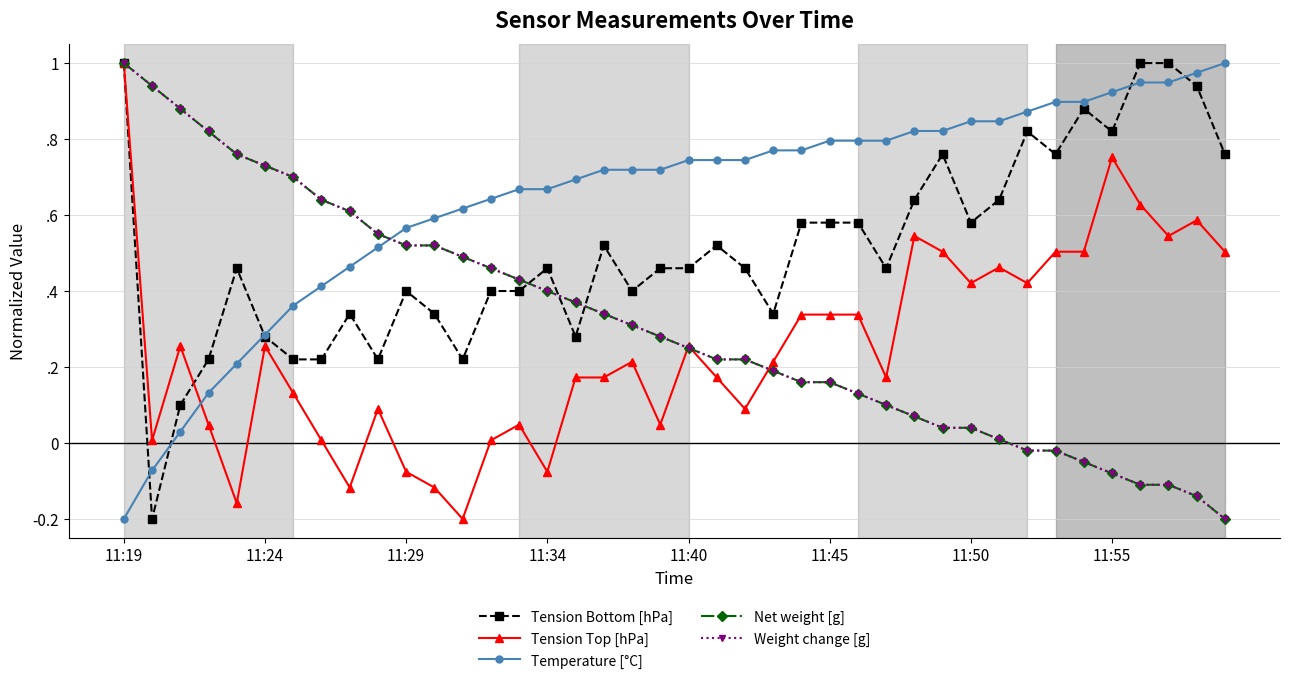

Is this an area chart (filled region under the line)?

No